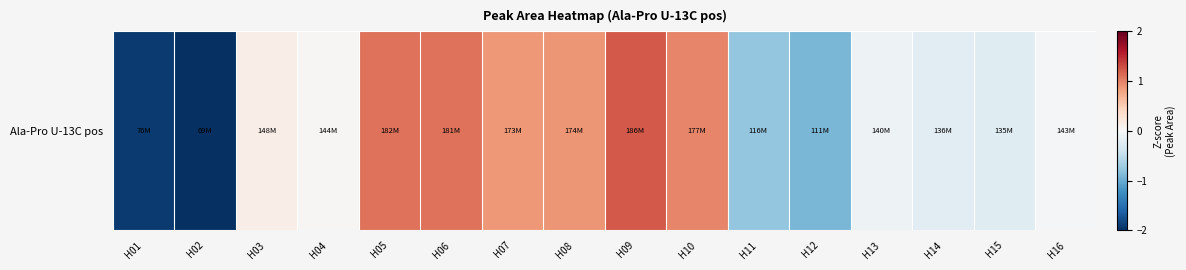

List the labels in order of value, smallest first.

H02, H01, H12, H11, H15, H14, H13, H16, H04, H03, H07, H08, H10, H06, H05, H09